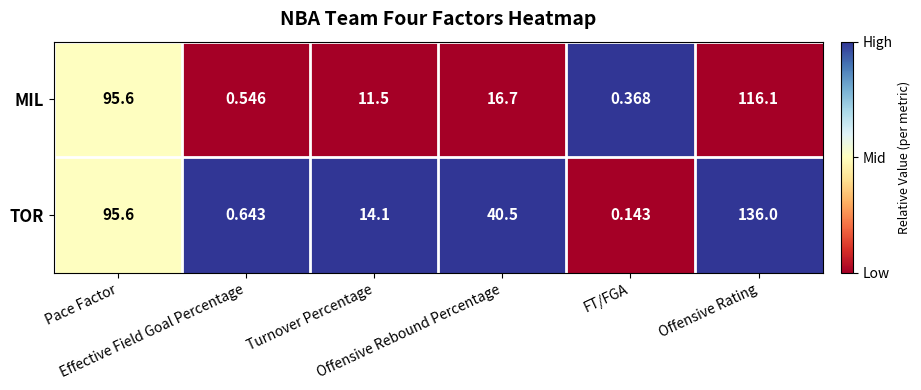

List the series in order of their peak value, lowest first.

MIL, TOR